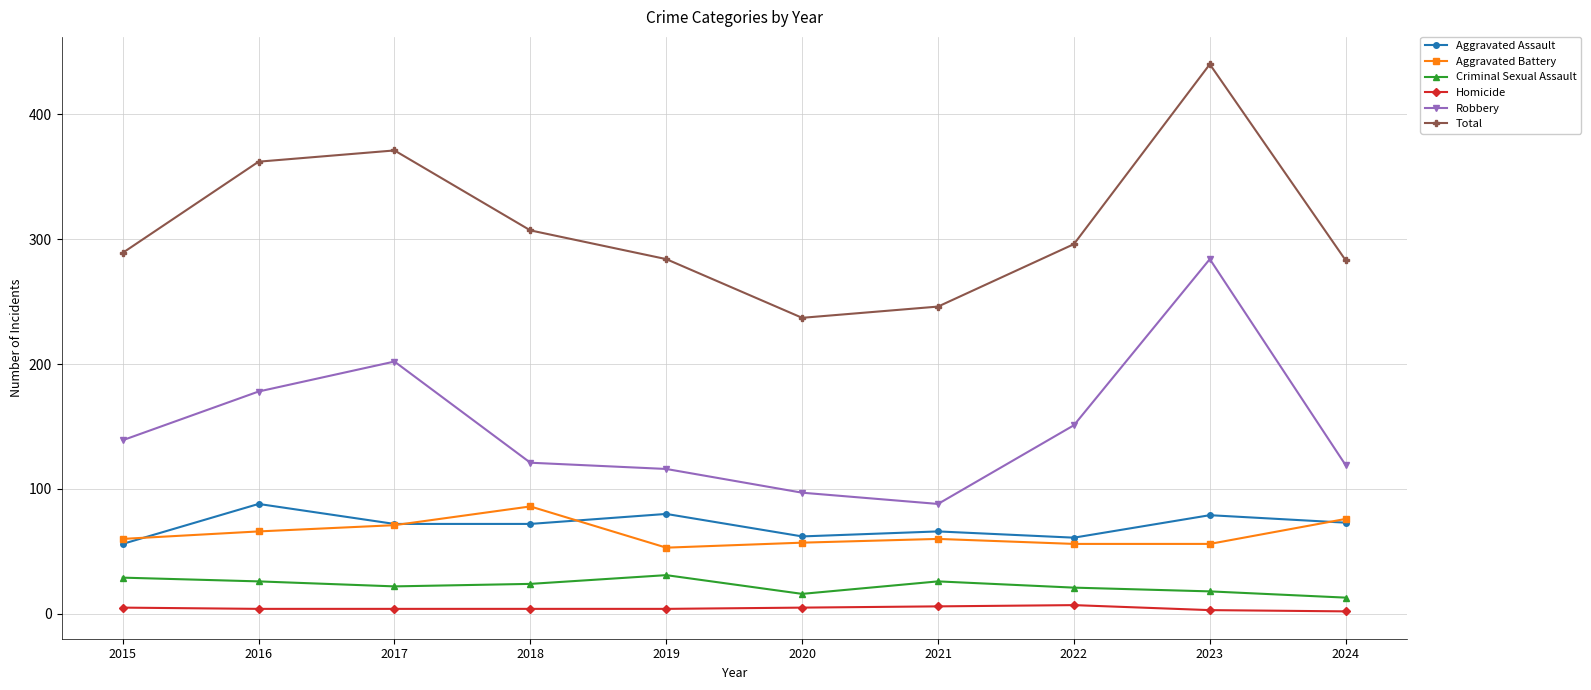

Which series has the largest total across all categories?

Total